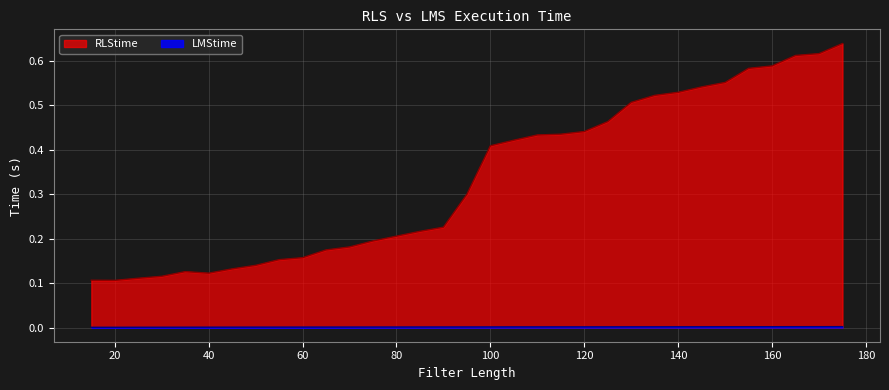

What is the approximate value of RLStime at 95?

0.3